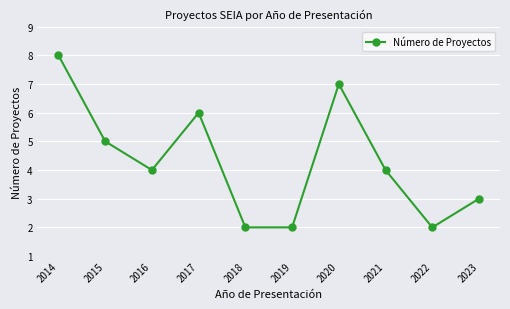

Reading left to right, transcribe all the data shown in this chart.

8	5	4	6	2	2	7	4	2	3